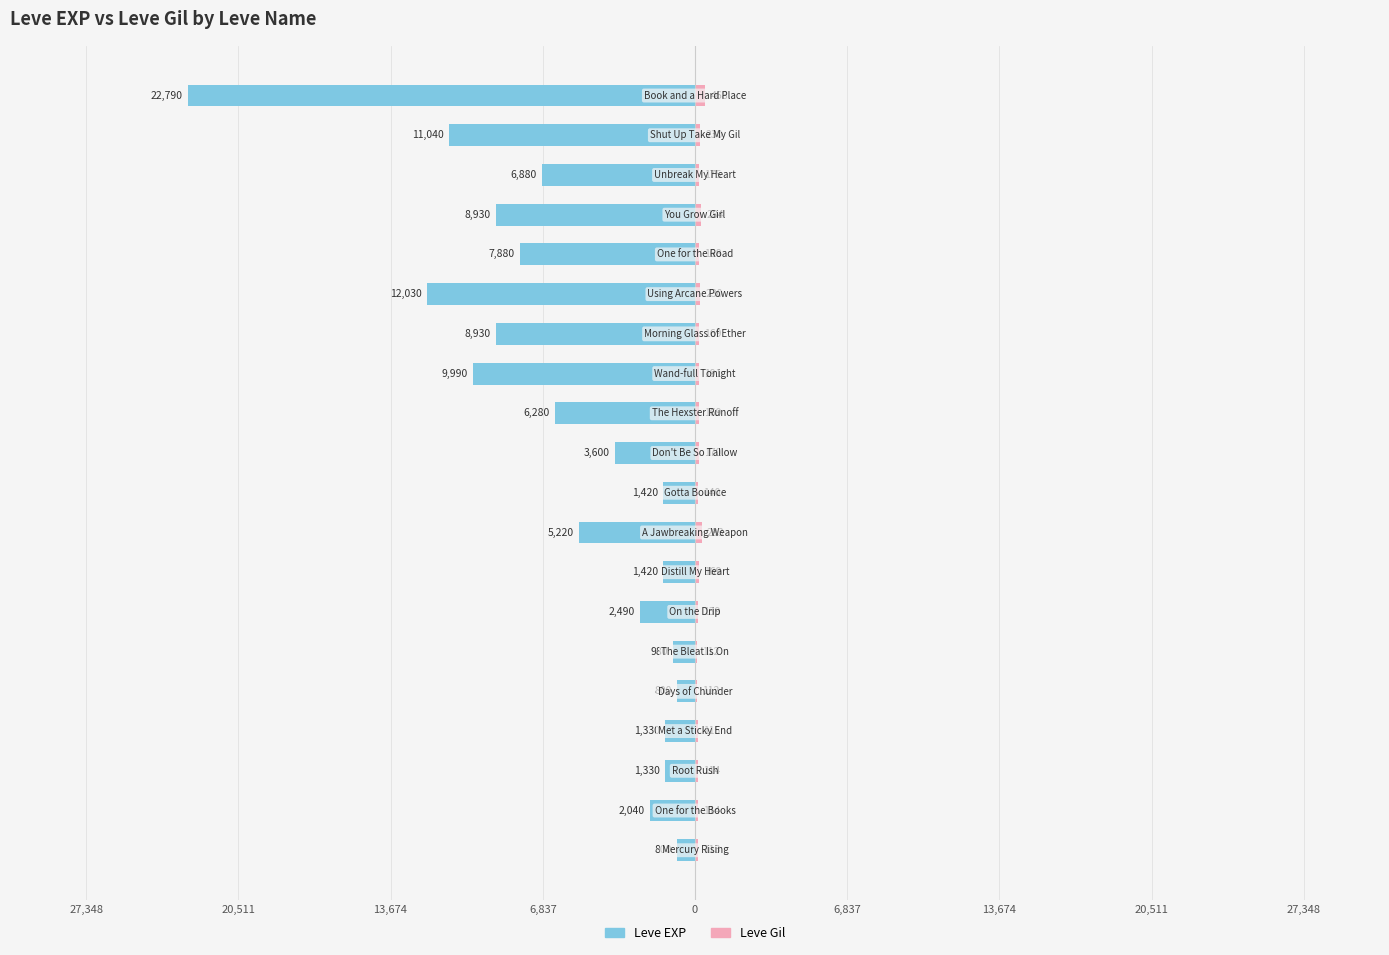

How many values in the Leve EXP series exceed -3600?

9